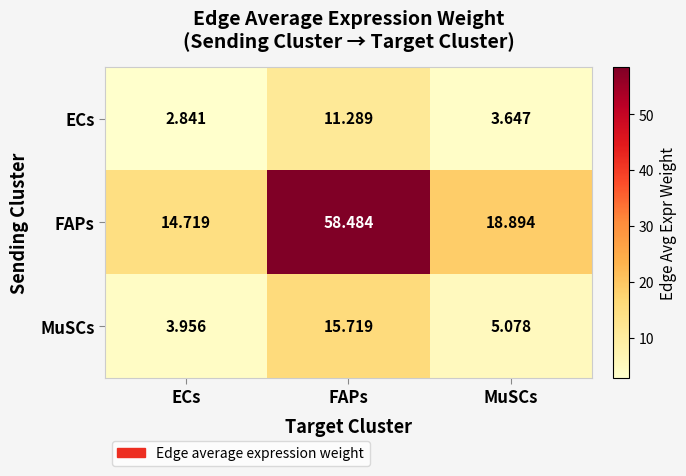

Which label corresponds to the largest value in the chart?

FAPs